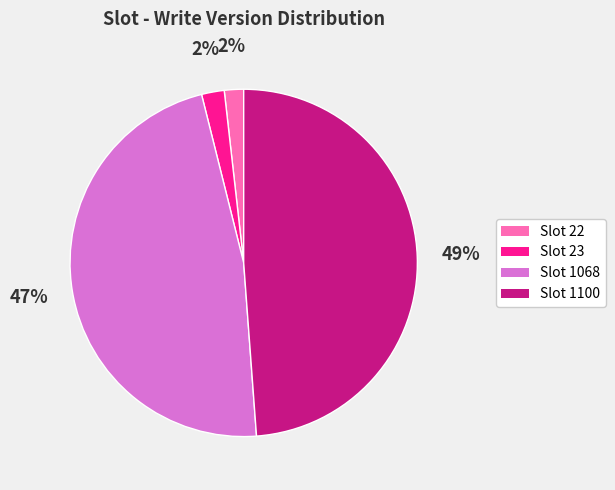

To the nearest percent, what is the average slice percentage?

25%